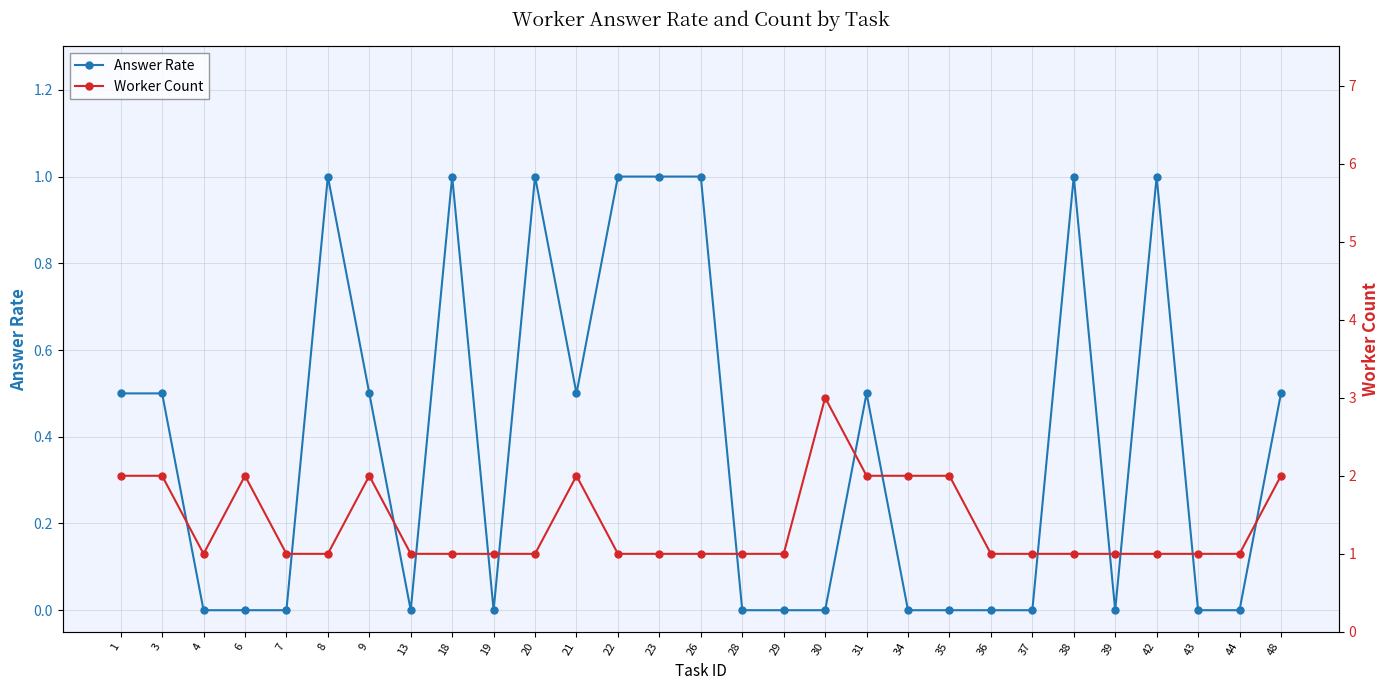

True or false: Answer Rate and Worker Count intersect in this chart.

False